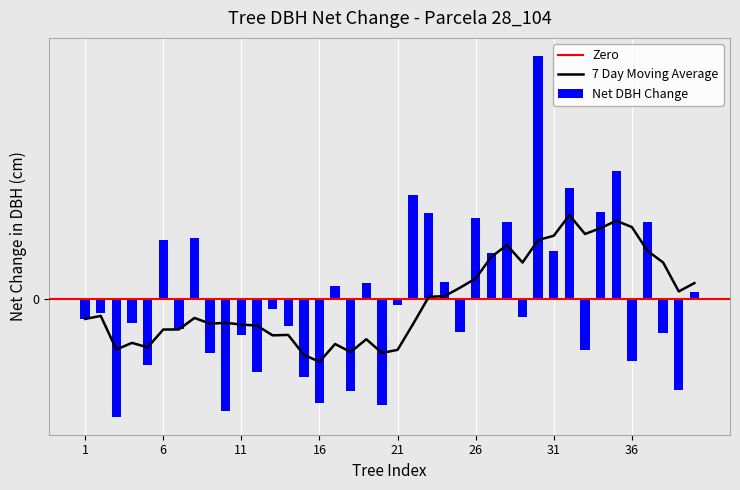

The value at 25 is -0.7. True or false?

False